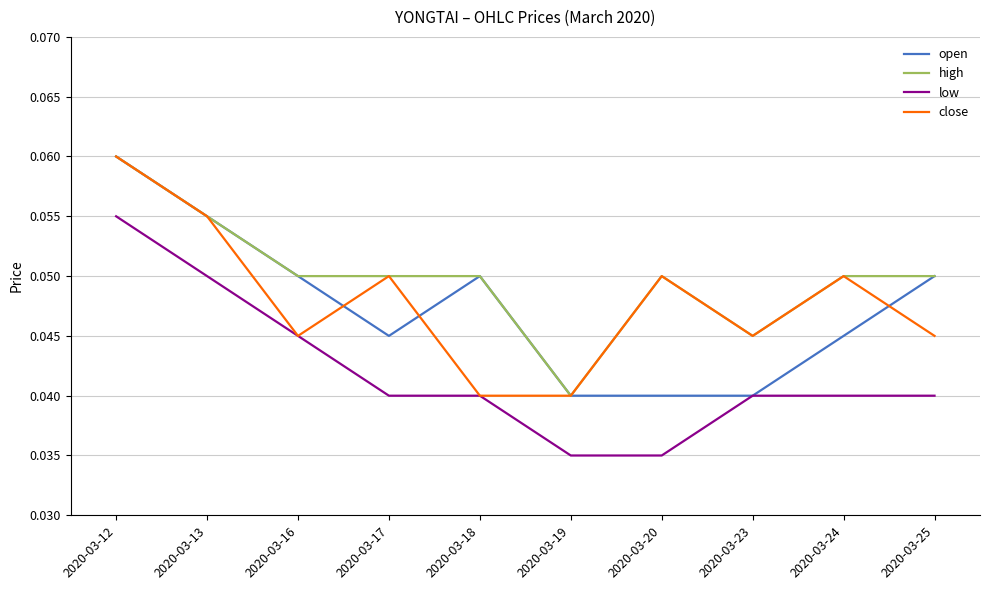

True or false: high and low cross at least once.

False